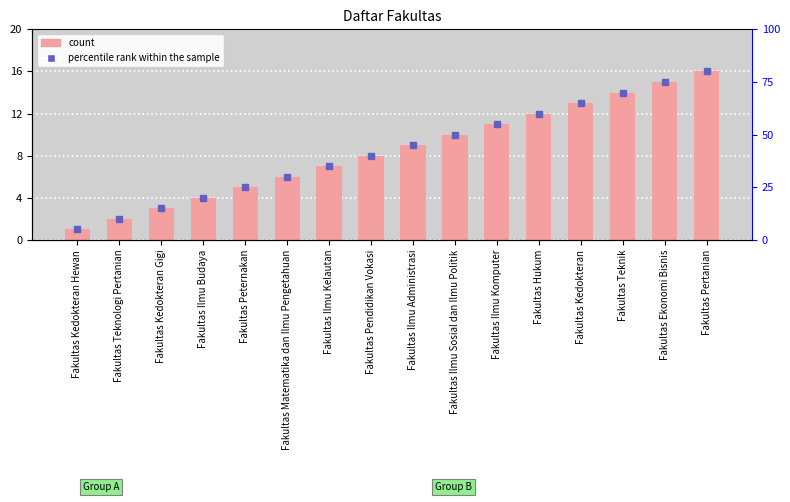

The chart shows a value of 18 at Fakultas Hukum. True or false?

False